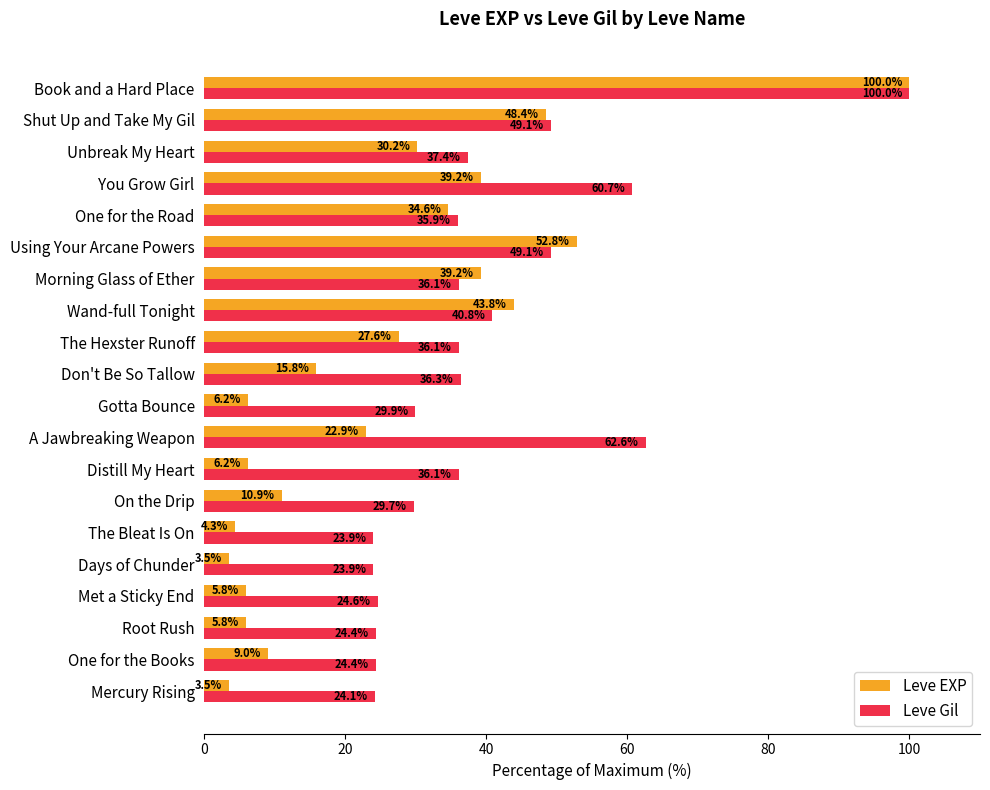

The Leve EXP series shows 14.0 at One for the Books. True or false?

False